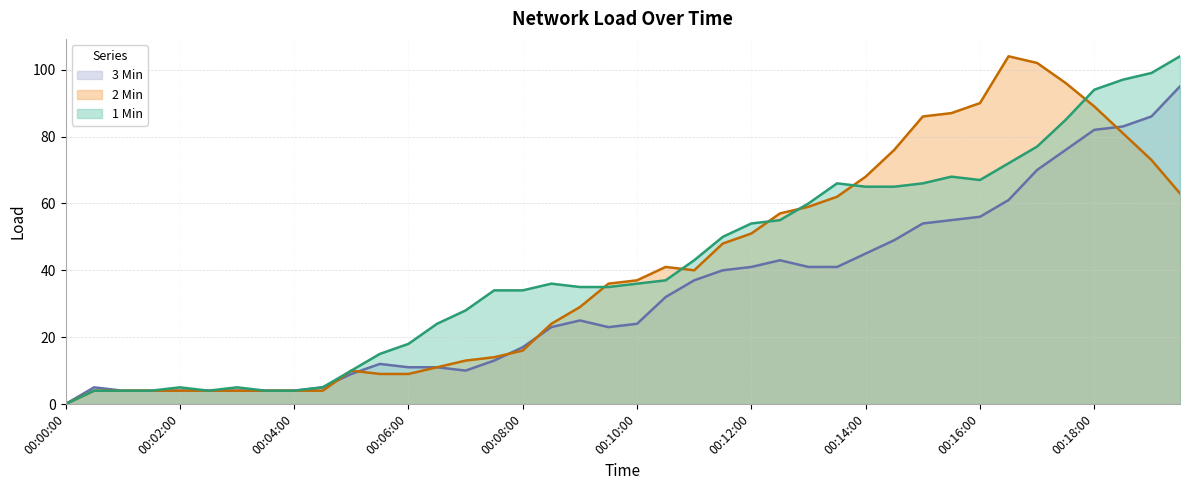

How many lines are shown in the chart?

3